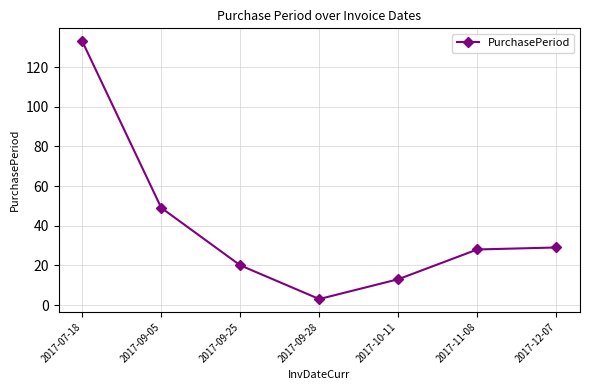

Which label corresponds to the largest value in the chart?

2017-07-18